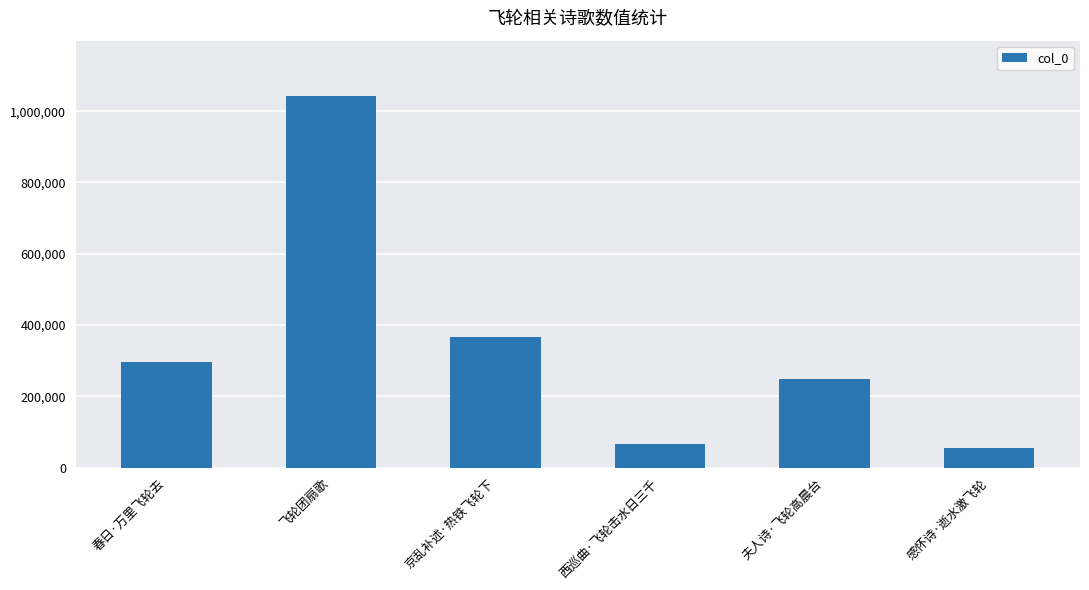

List the labels in order of value, smallest first.

感怀诗·逝水激飞轮, 西巡曲·飞轮击水日三千, 夫人诗·飞轮高晨台, 春日·万里飞轮去, 京乱补述·热铁飞轮下, 飞轮团扇歌